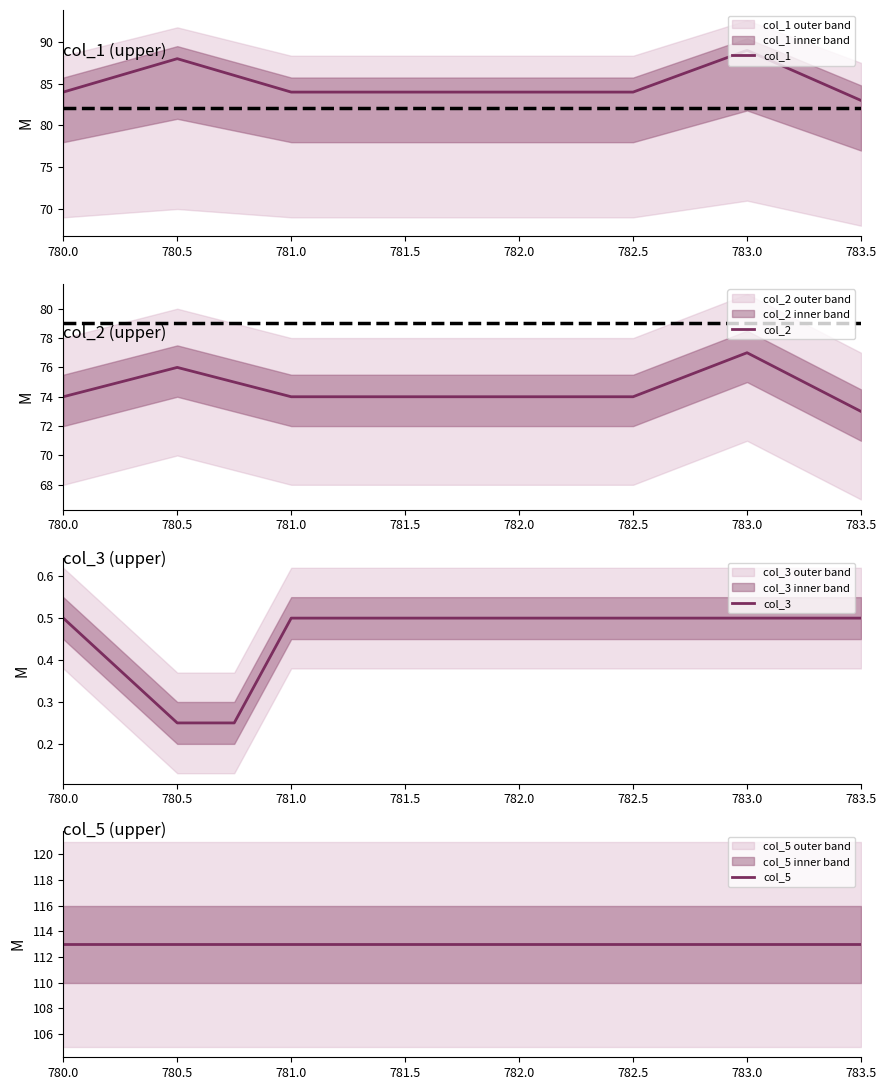

Reading right to left, transcribe all the data shown in this chart.

col_1: 83.0	89.0	84.0	84.0	84.0	84.0	86.0	88.0	84.0
col_2: 73.0	77.0	74.0	74.0	74.0	74.0	75.0	76.0	74.0
col_3: 0.5	0.5	0.5	0.5	0.5	0.5	0.2	0.2	0.5
col_5: 113.0	113.0	113.0	113.0	113.0	113.0	113.0	113.0	113.0